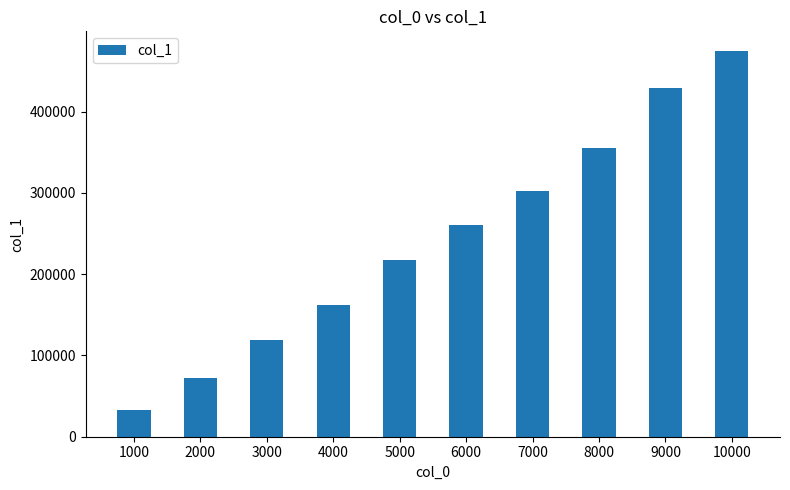

Which label corresponds to the smallest value in the chart?

1000